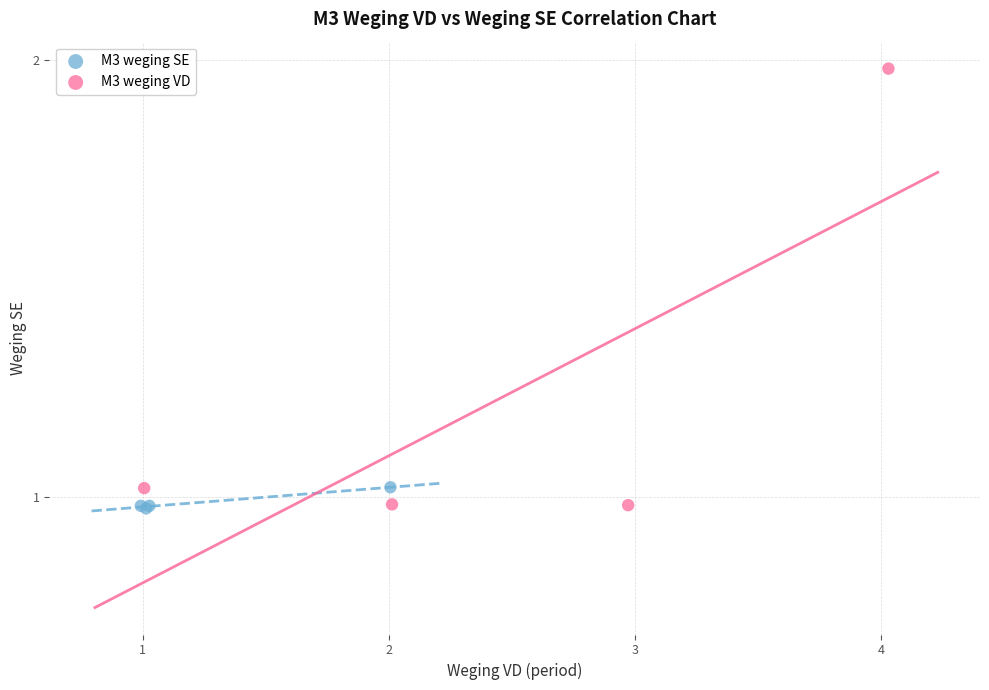

Which series reaches the maximum Y coordinate?

M3 weging VD